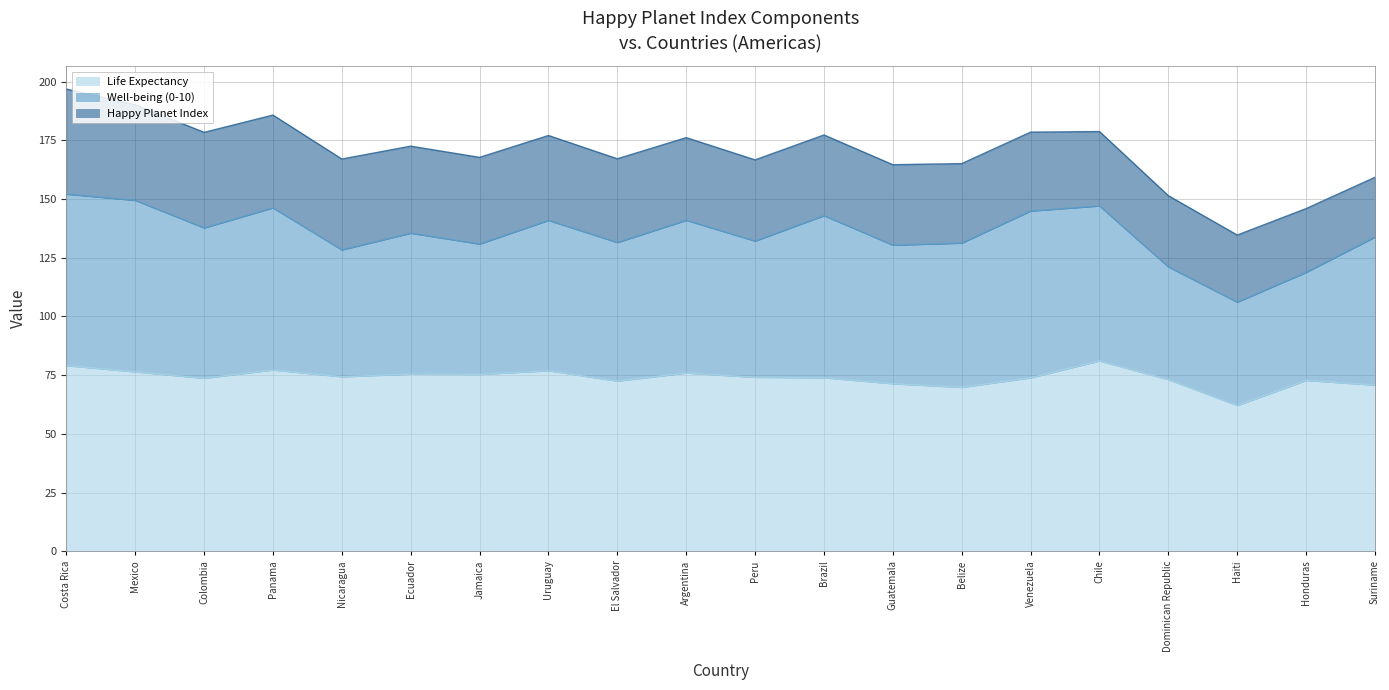

What are all the series names shown in the legend?

Life Expectancy, Well-being (0-10), Happy Planet Index